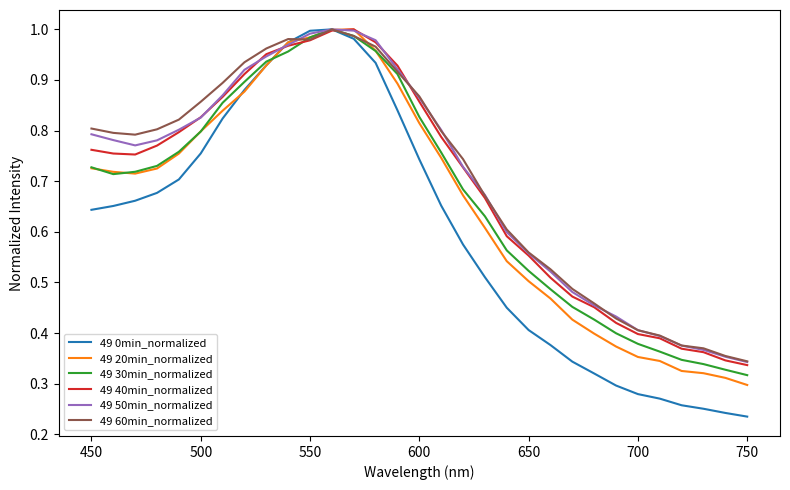

Which series has the largest range (max minus min)?

49 0min_normalized